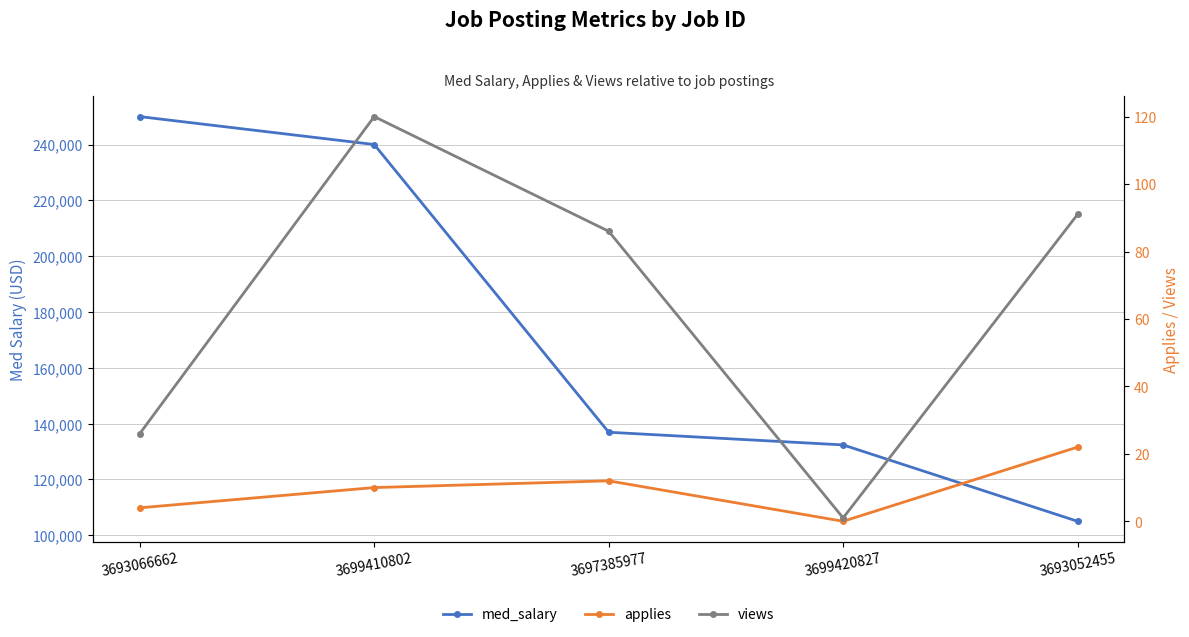

Count the number of data series in this chart.

3